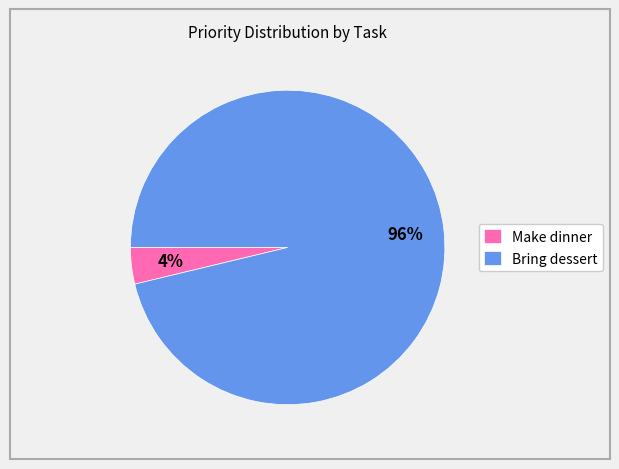

Is it true that Make dinner is 4% of the pie?

True